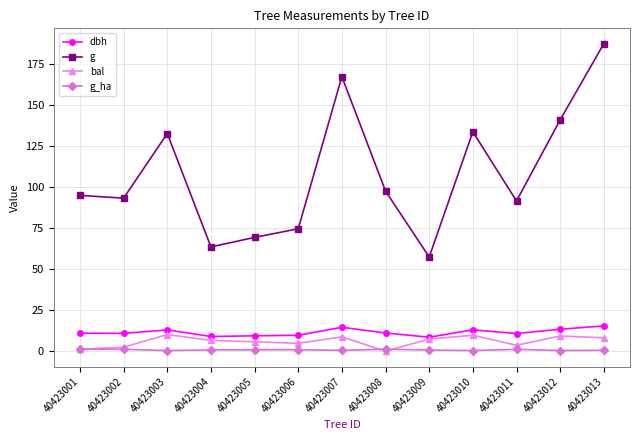

What is the difference between the g_ha values at 40423001 and 40423003?

0.8